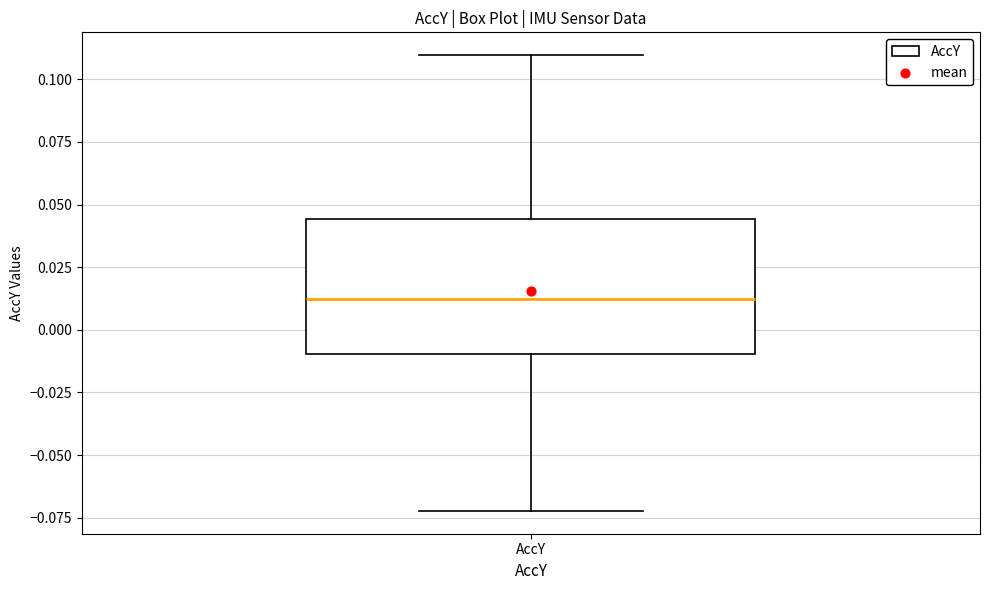

Read this box plot against the y-axis: the position of the median line, the range covered by the box, and the ends of both whiskers. The values are not printed on the chart, so give them approximately, as read against the axis.

median 0.010, box -0.010 to 0.045, whiskers -0.070 to 0.110